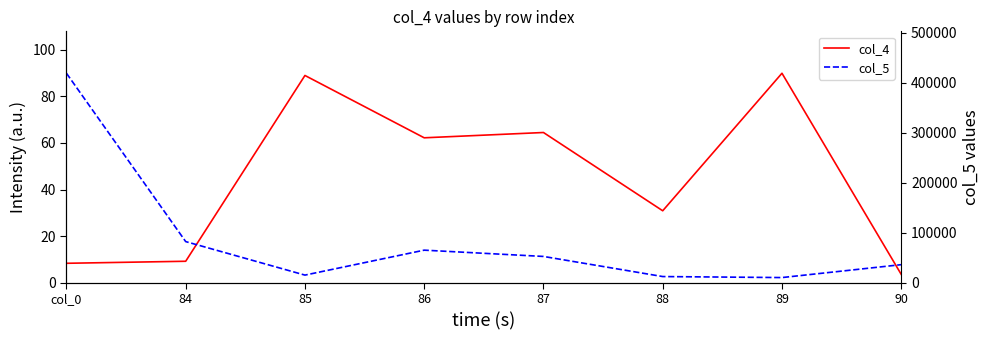

True or false: col_4 has a value of 51.4 at 85.

False